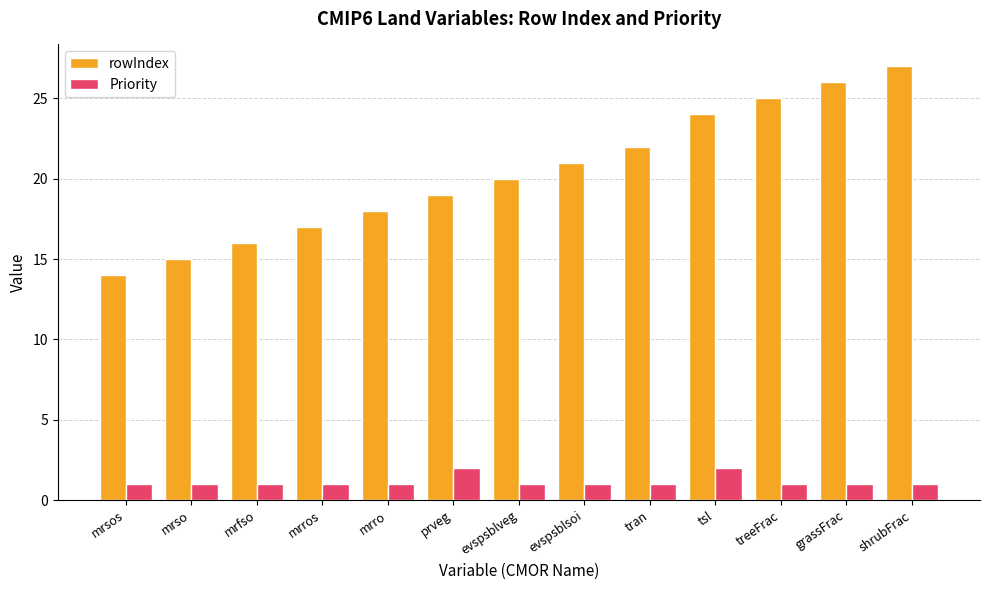

At how many categories does at least one series exceed 8?

13